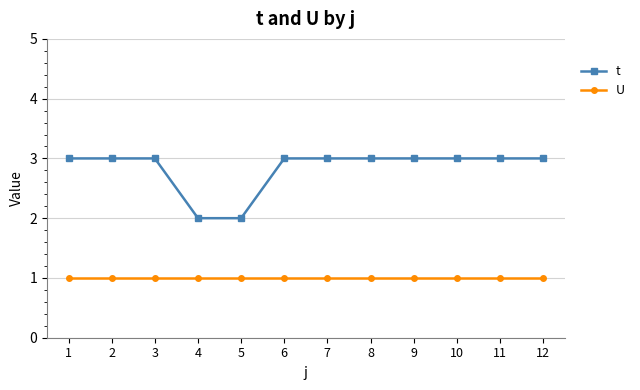

True or false: t and U cross at least once.

False